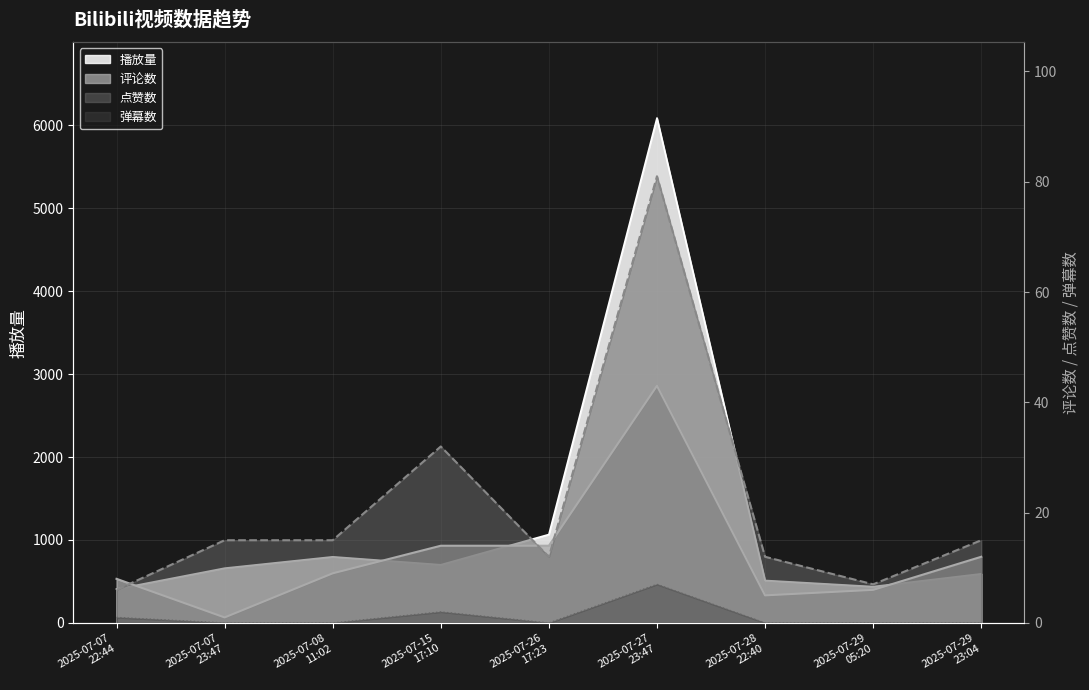

What position from the left is 2025-07-07
22:44?

1